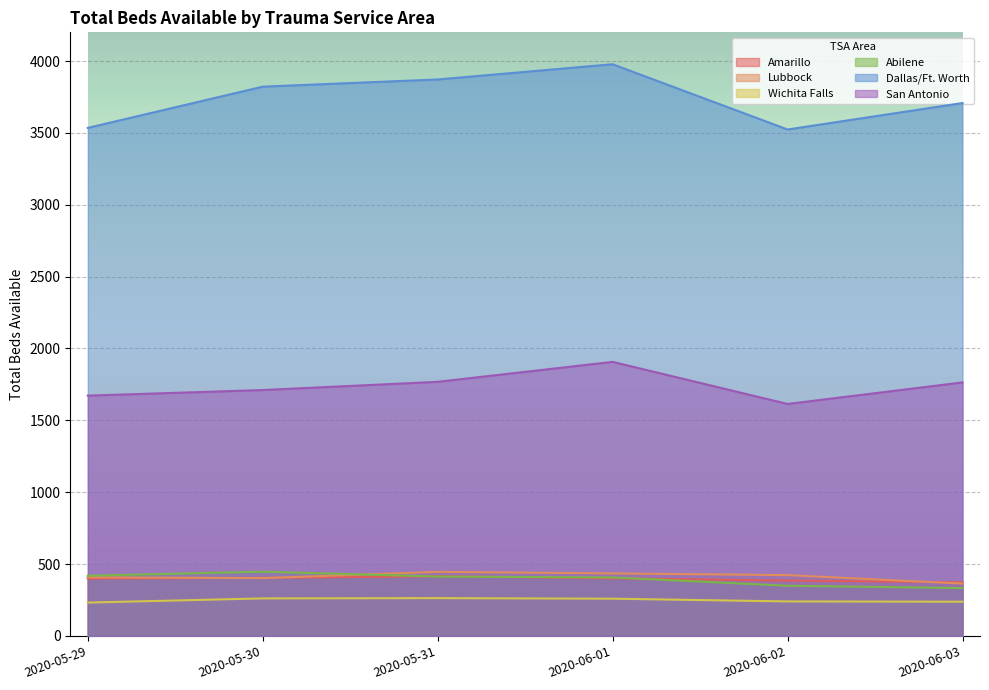

What is the maximum value for Amarillo?

415